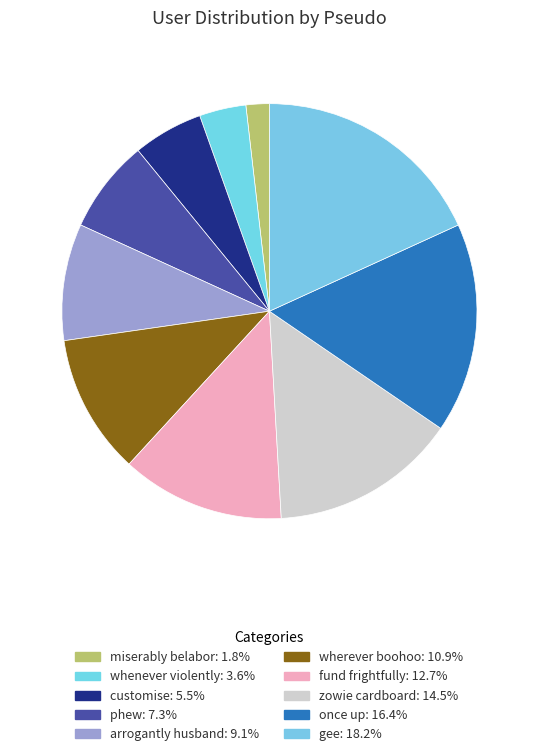

Approximately how many times larger is the value at miserably belabor compared to zowie cardboard?

0.1